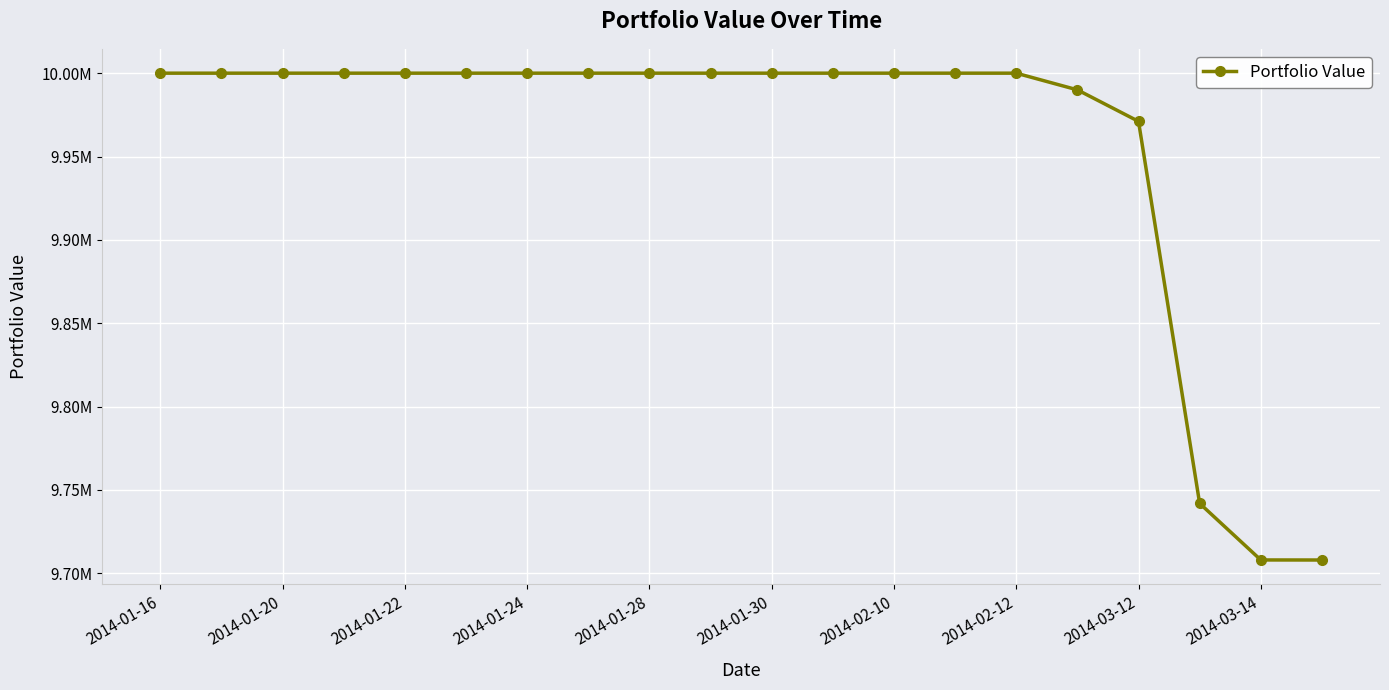

What is the value of the 10th point from the left?

10000000.0